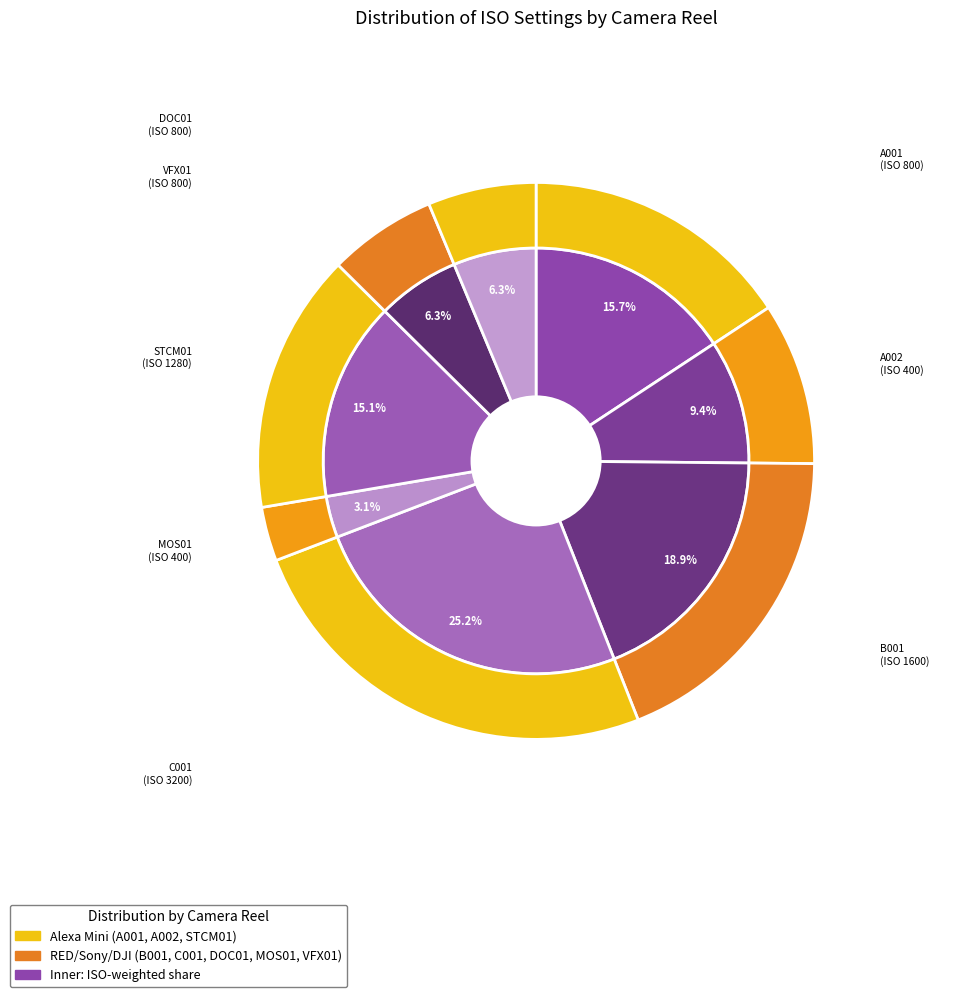

To the nearest percent, what is the combined percentage of counts and 5?

18%